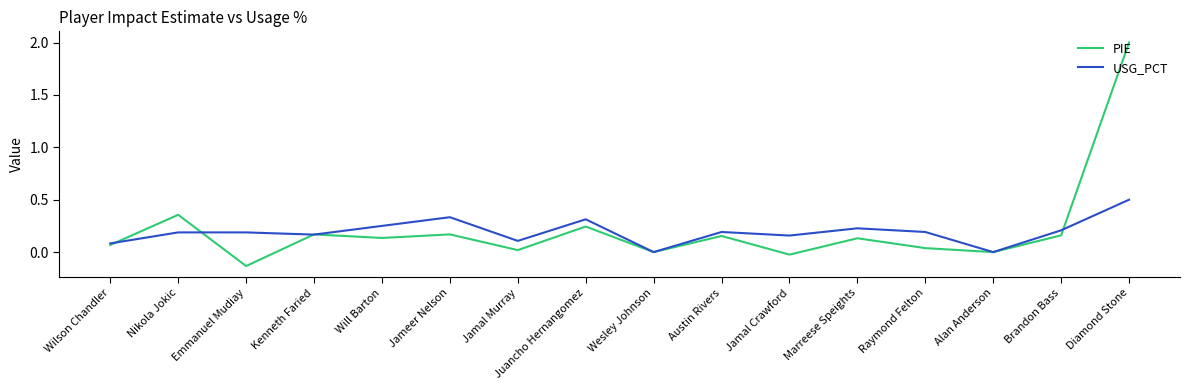

What position from the left is Brandon Bass?

15